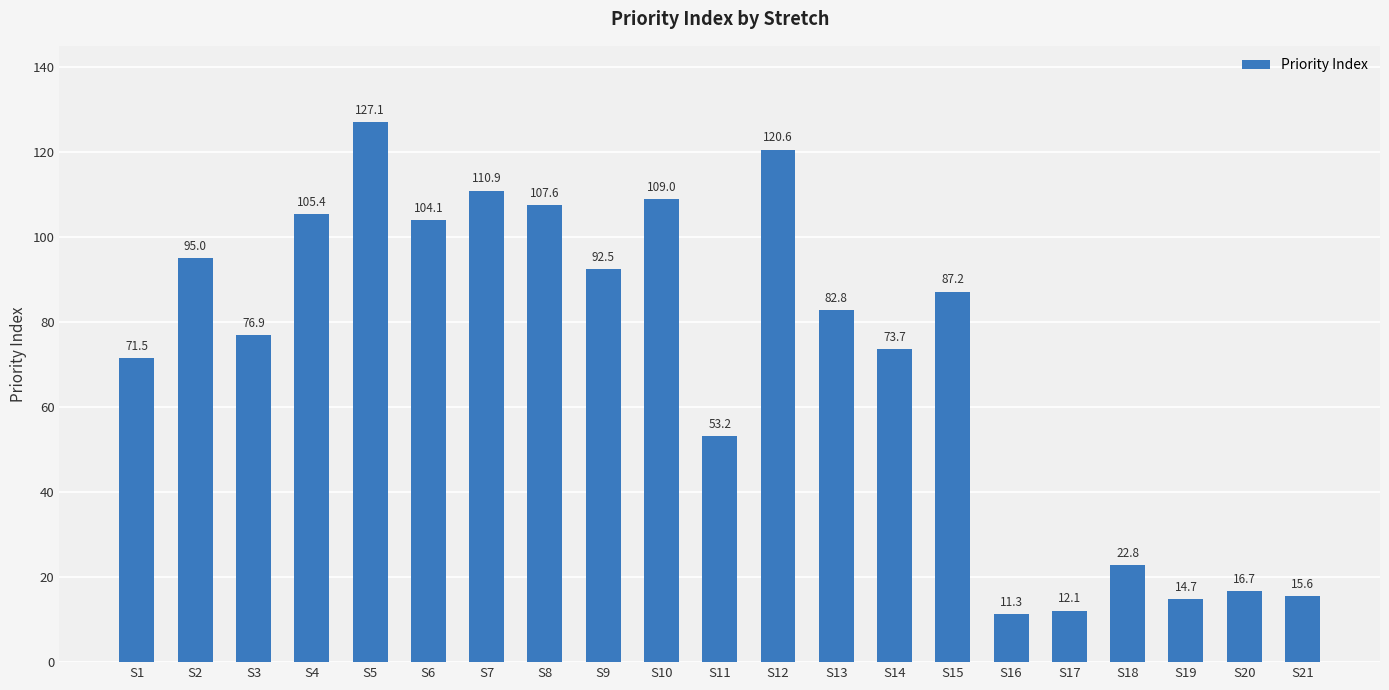

What is the change in value from S1 to S17?

-59.3